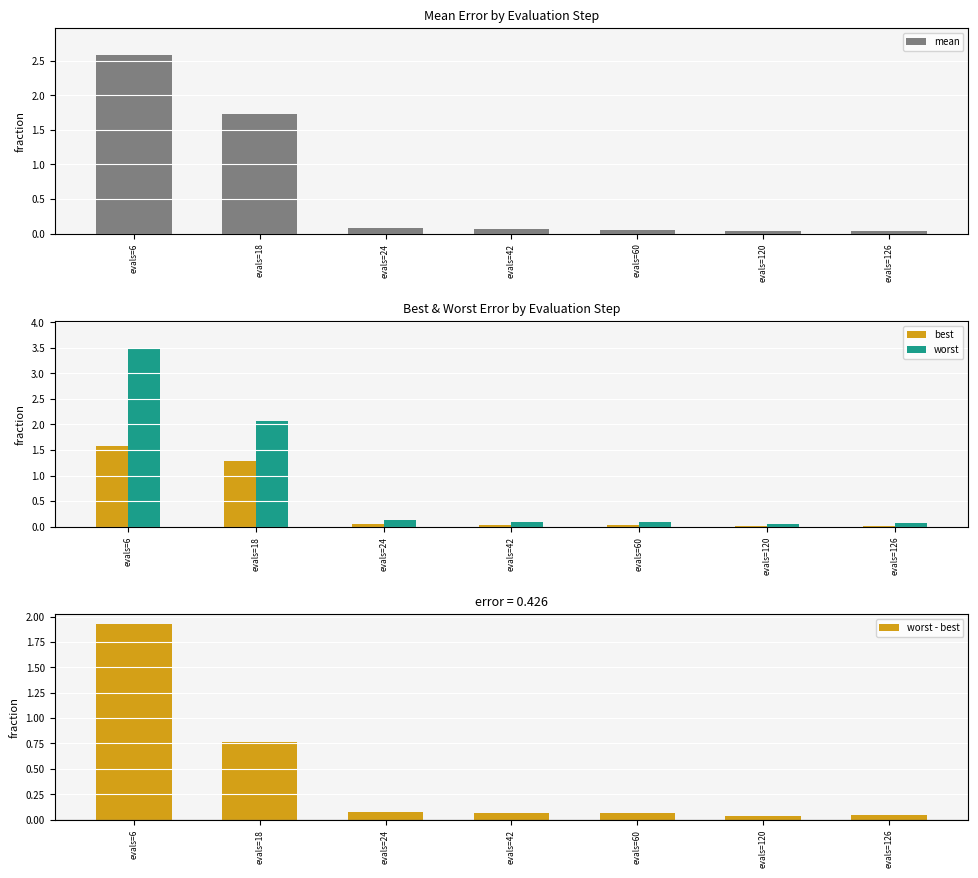

Reading right to left, list all the values displayed in this chart.

mean: 0.0	0.0	0.1	0.1	0.1	1.7	2.6
best: 0.0	0.0	0.0	0.0	0.0	1.3	1.6
worst: 0.1	0.1	0.1	0.1	0.1	2.1	3.5
worst - best: 0.0	0.0	0.1	0.1	0.1	0.8	1.9